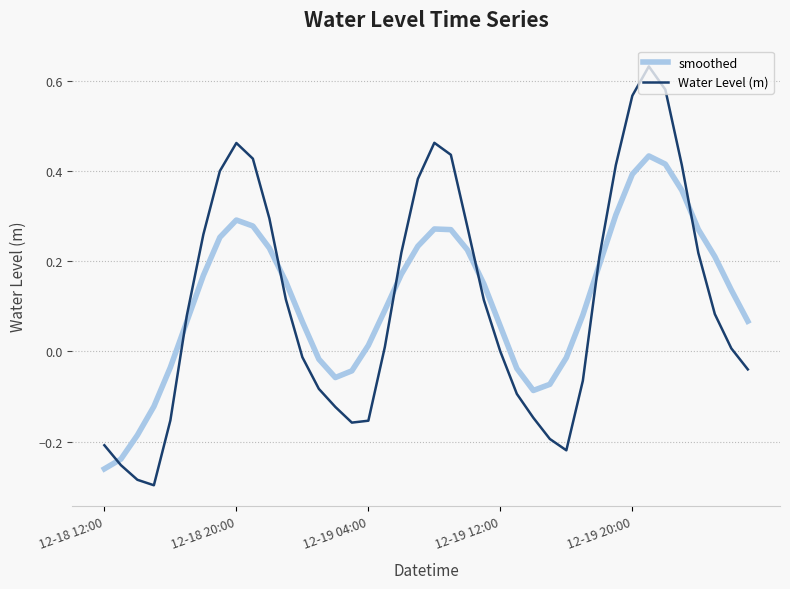

What is the difference between the maximum and second lowest values in the Water Level (m) series?

0.9